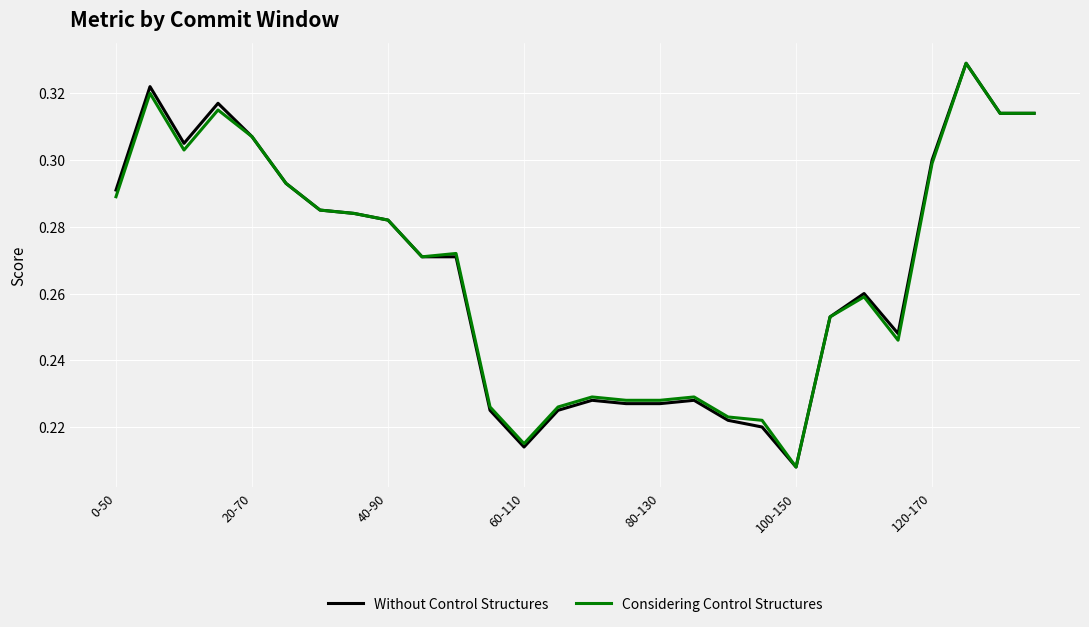

At which label is Without Control Structures closest to 0?

100-150